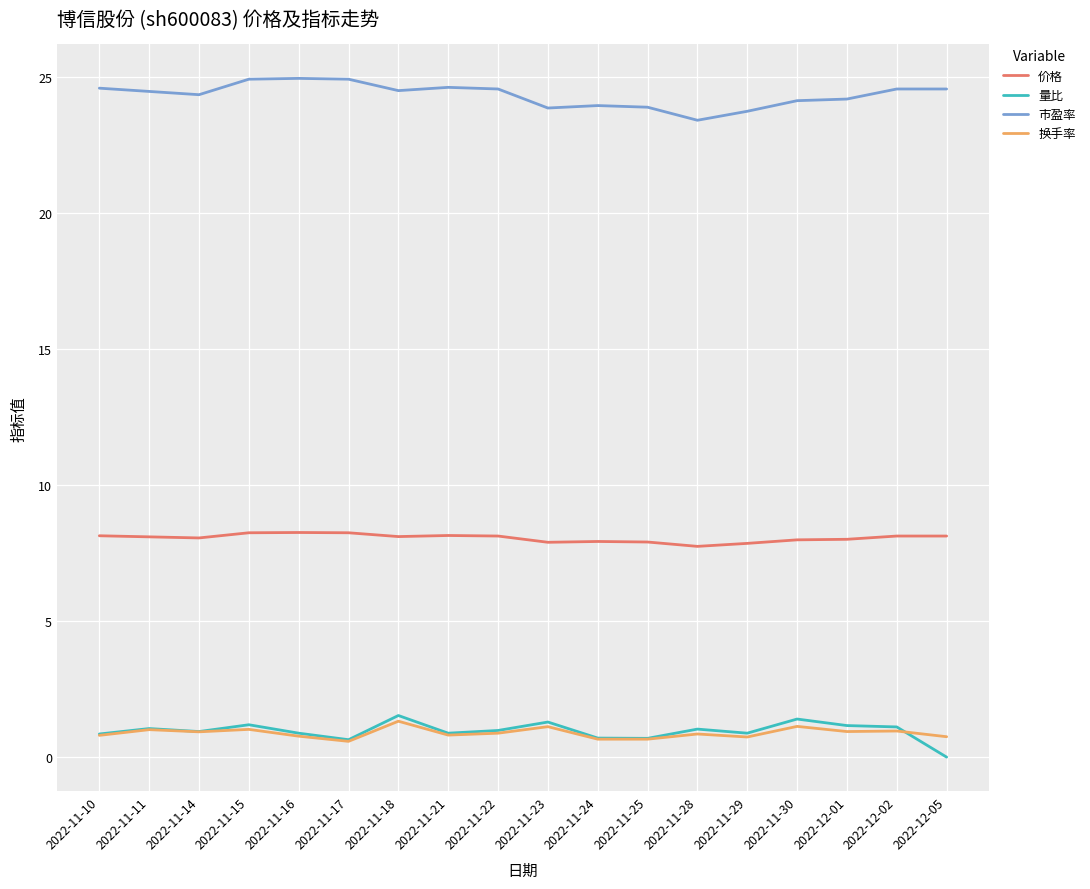

Count the number of categories in the chart.

18